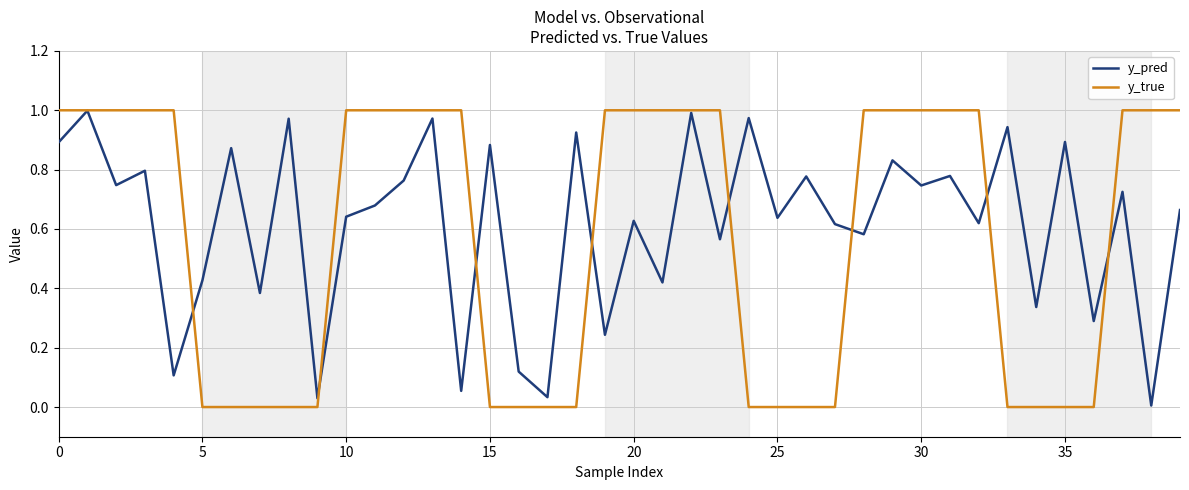

How many lines are shown in the chart?

2